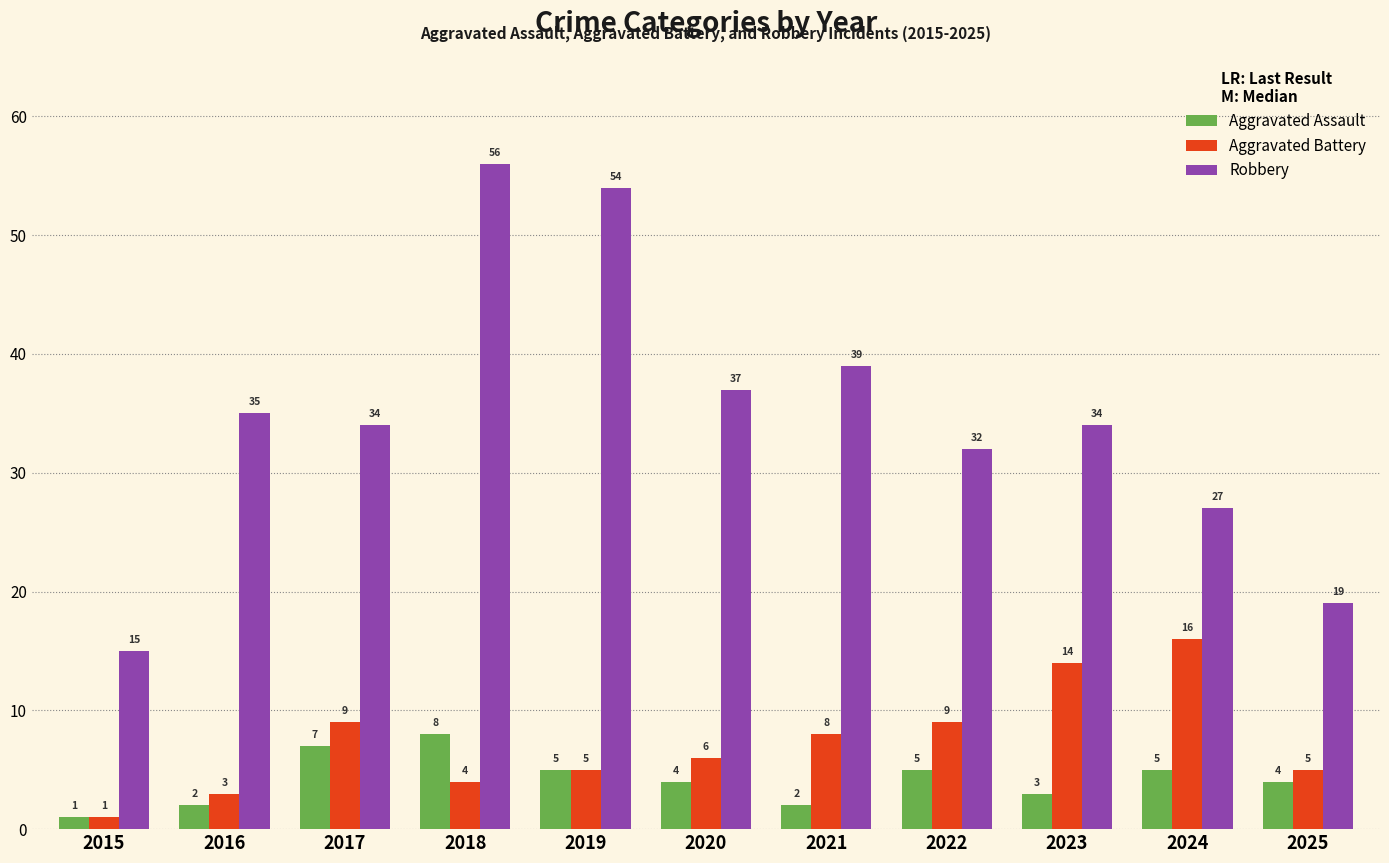

Which series changed the most between 2018 and 2025?

Robbery